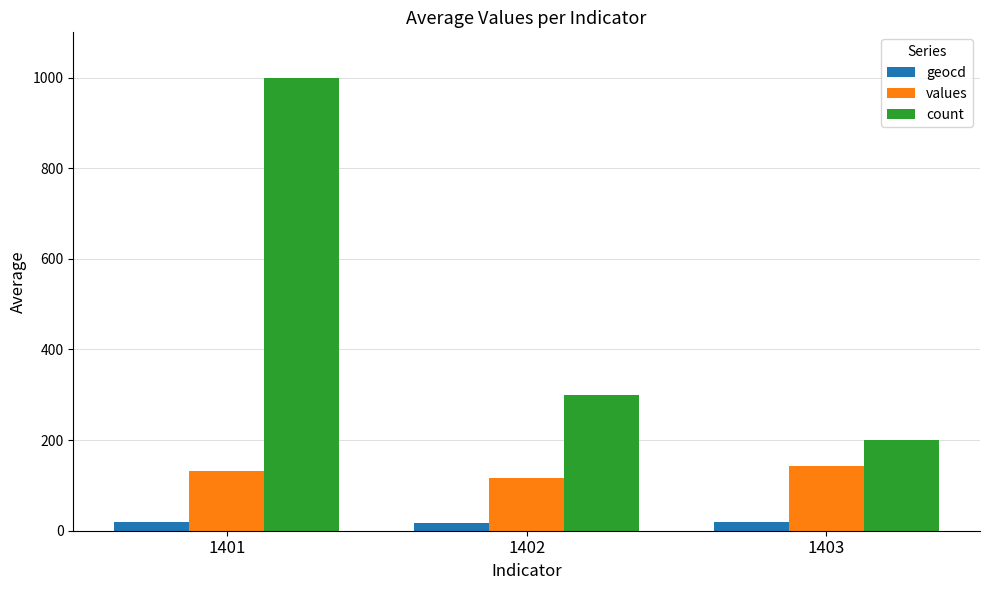

At which label is count closest to 600?

1402